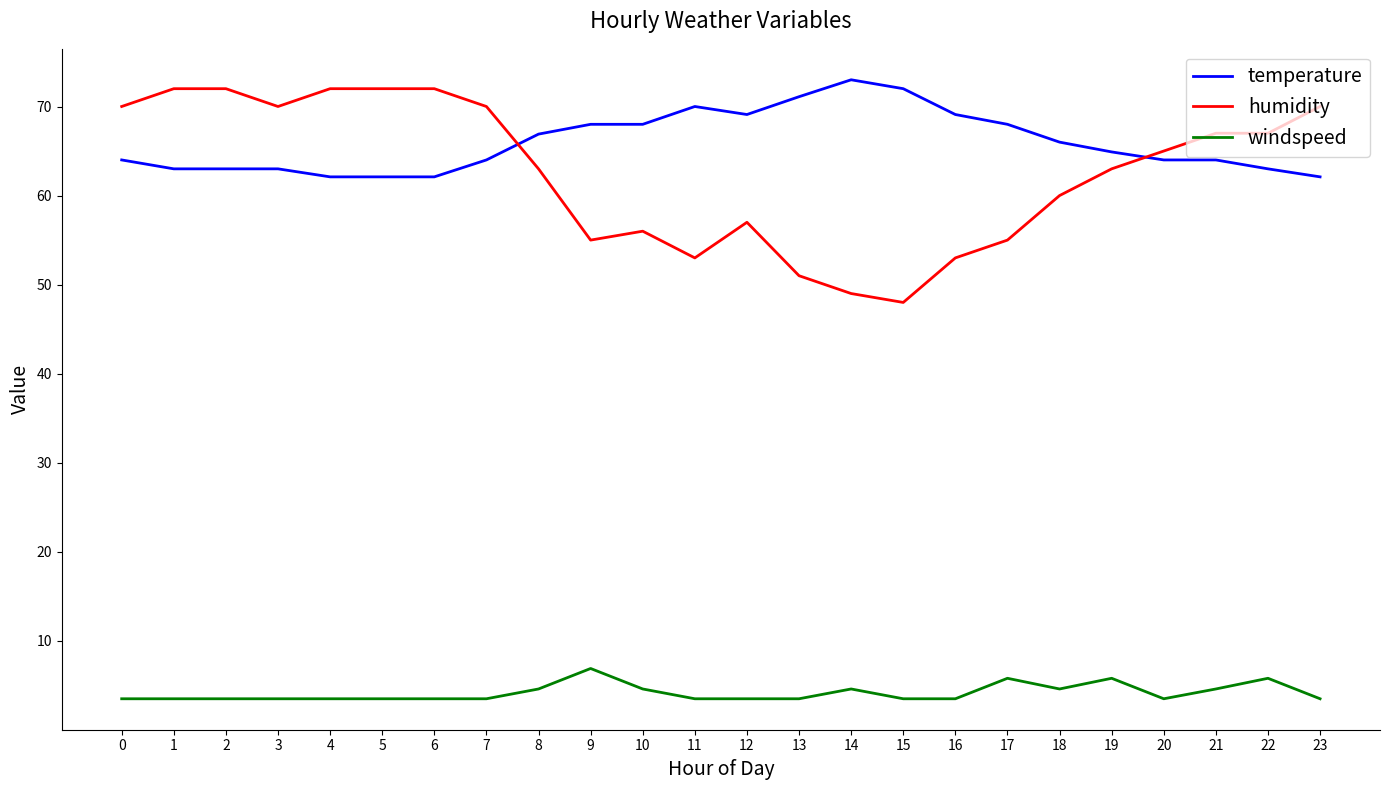

The windspeed series shows 3.5 at 11. True or false?

True